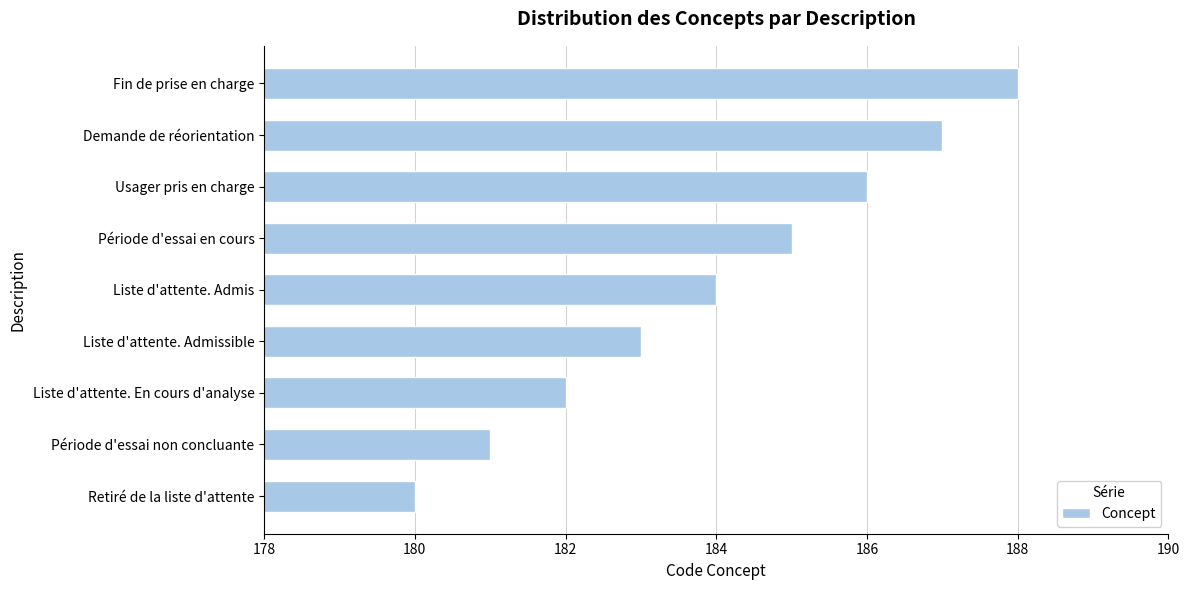

Reading top to bottom, transcribe all the data shown in this chart.

188	187	186	185	184	183	182	181	180